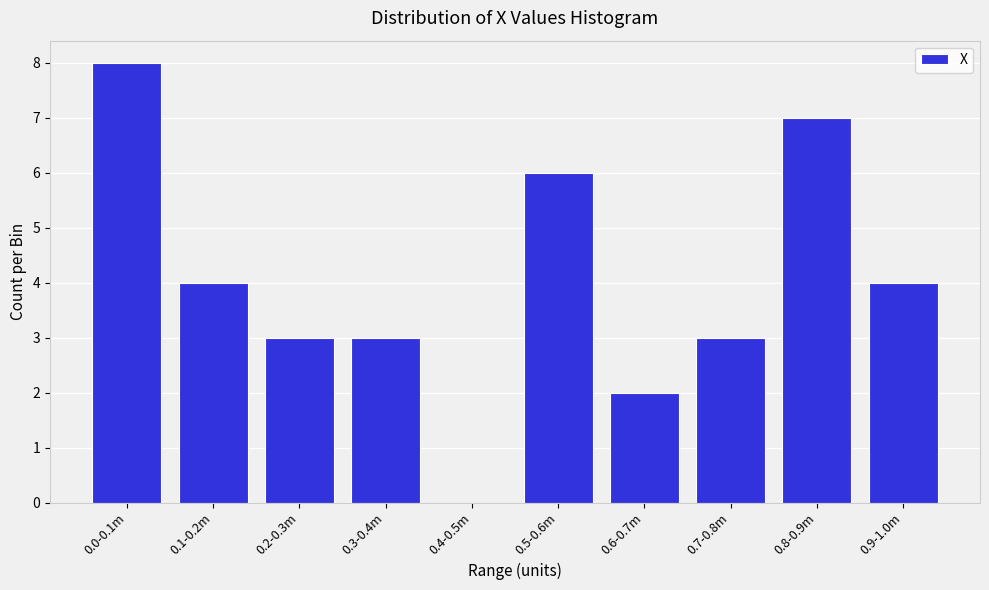

Reading right to left, transcribe all the data shown in this chart.

0.9-1.0m=4	0.8-0.9m=7	0.7-0.8m=3	0.6-0.7m=2	0.5-0.6m=6	0.4-0.5m=0	0.3-0.4m=3	0.2-0.3m=3	0.1-0.2m=4	0.0-0.1m=8